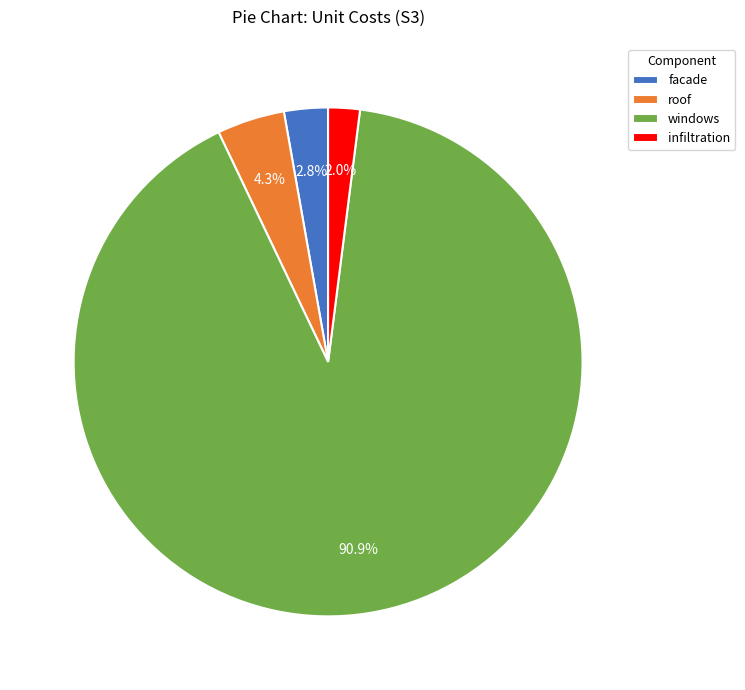

Which slice is the smallest?

infiltration